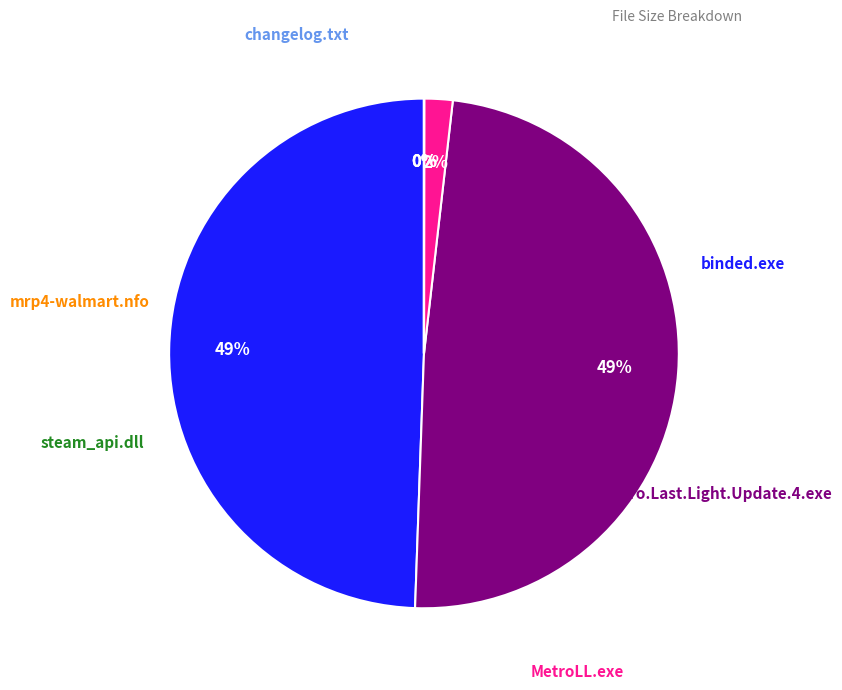

To the nearest percent, what is the difference between the largest and smallest slice percentages?

49%